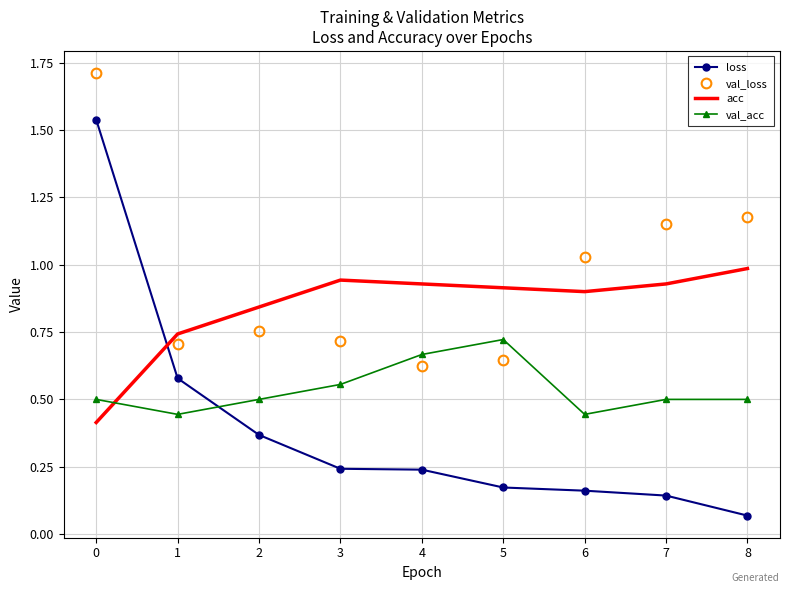

Which series has the largest total across all categories?

val_loss